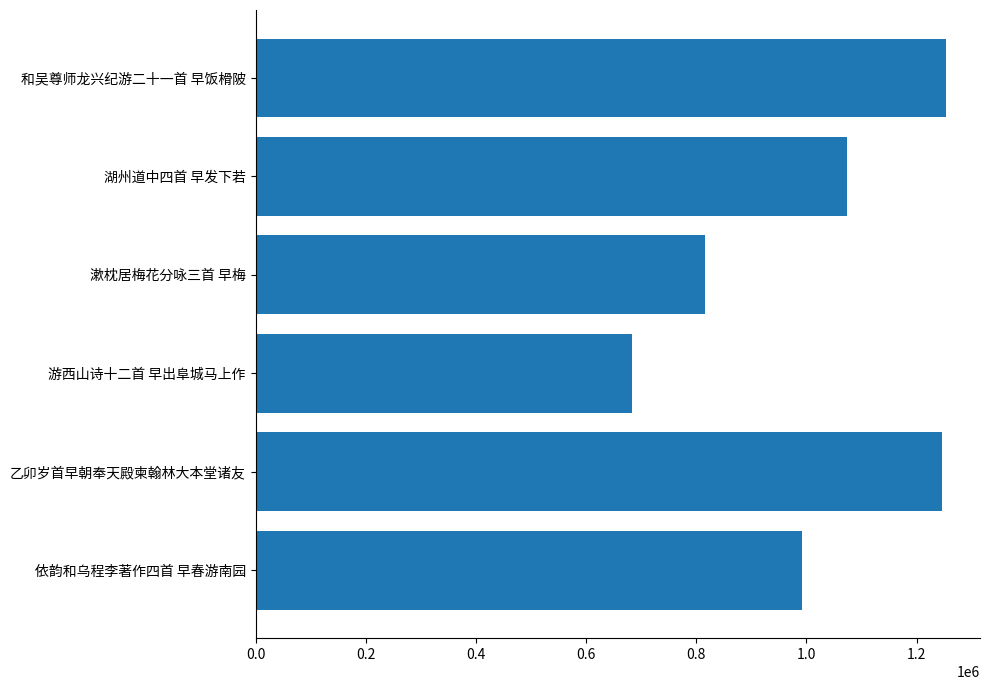

How many values are below 1073631?

3